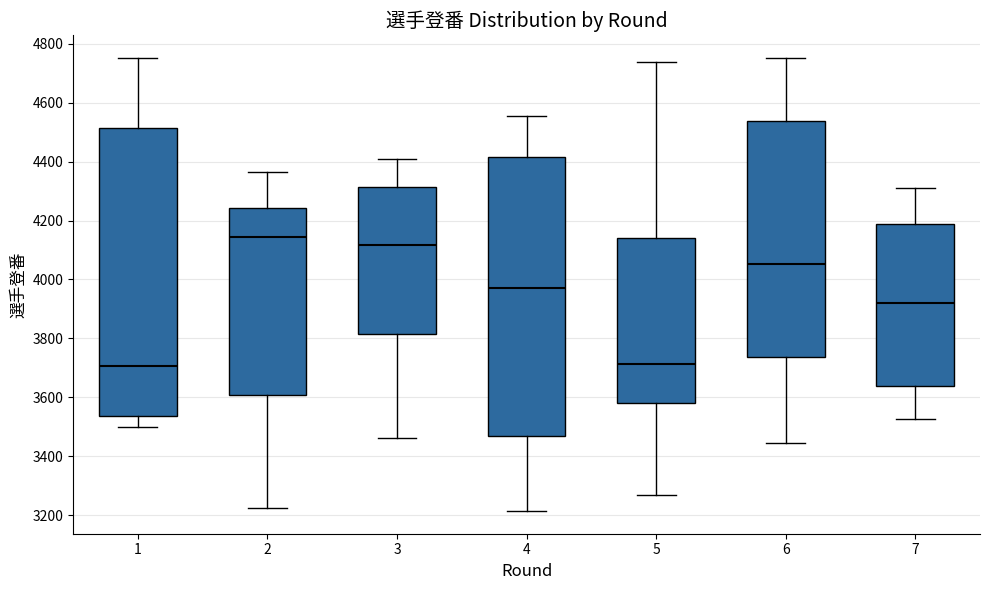

Comparing the boxes themselves (not the whiskers), which one is the tallest?

1